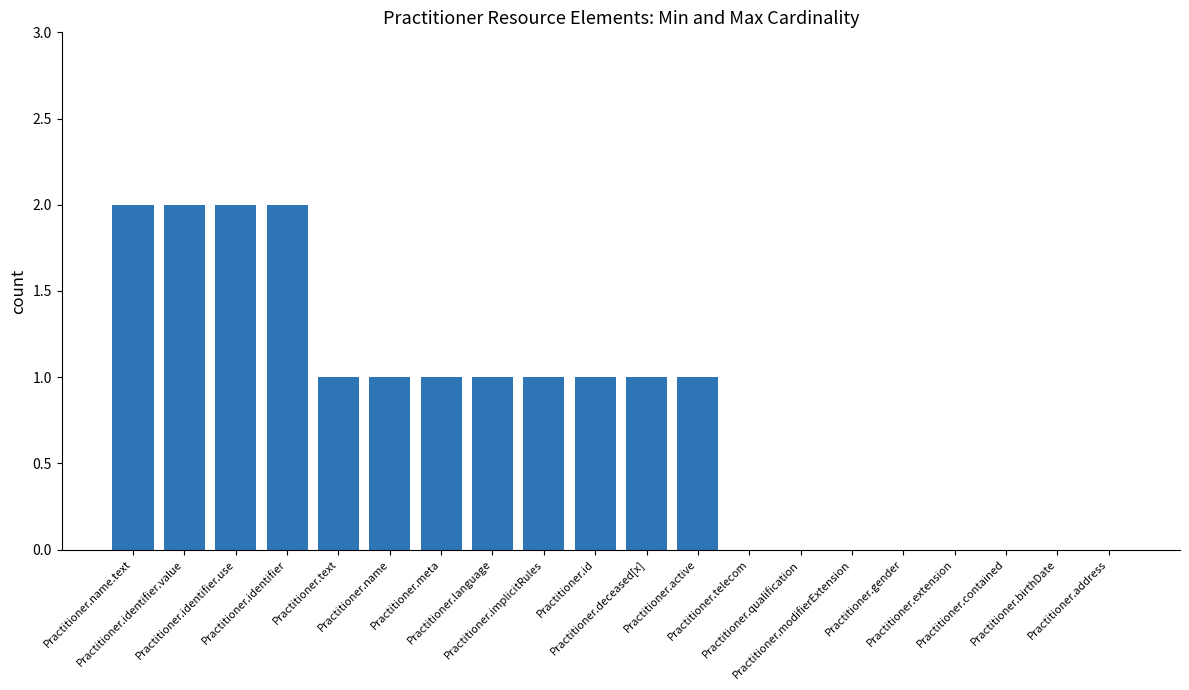

Count the number of data series in this chart.

1